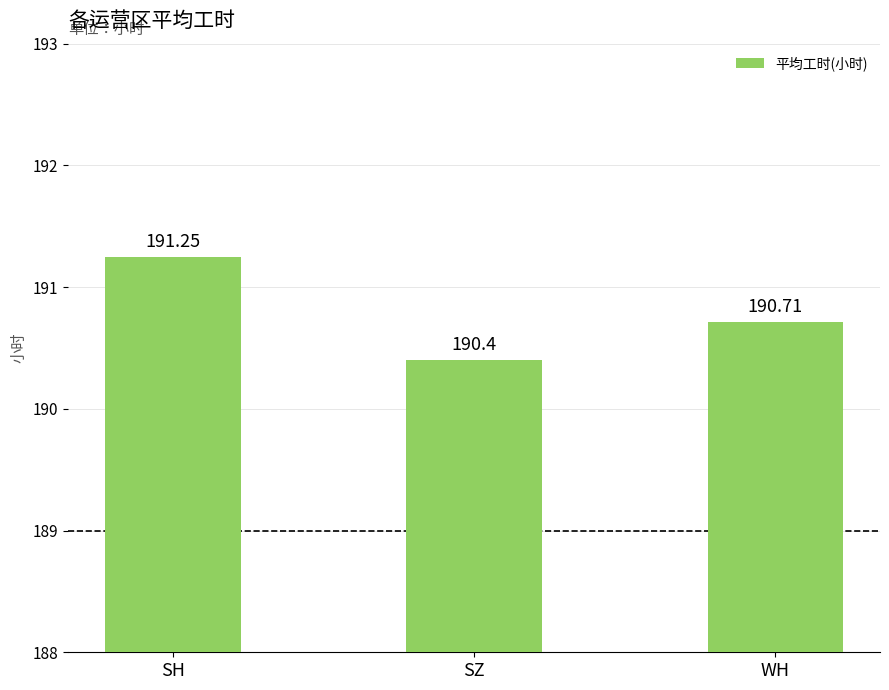

What is the difference between the values at SH and WH?

0.5